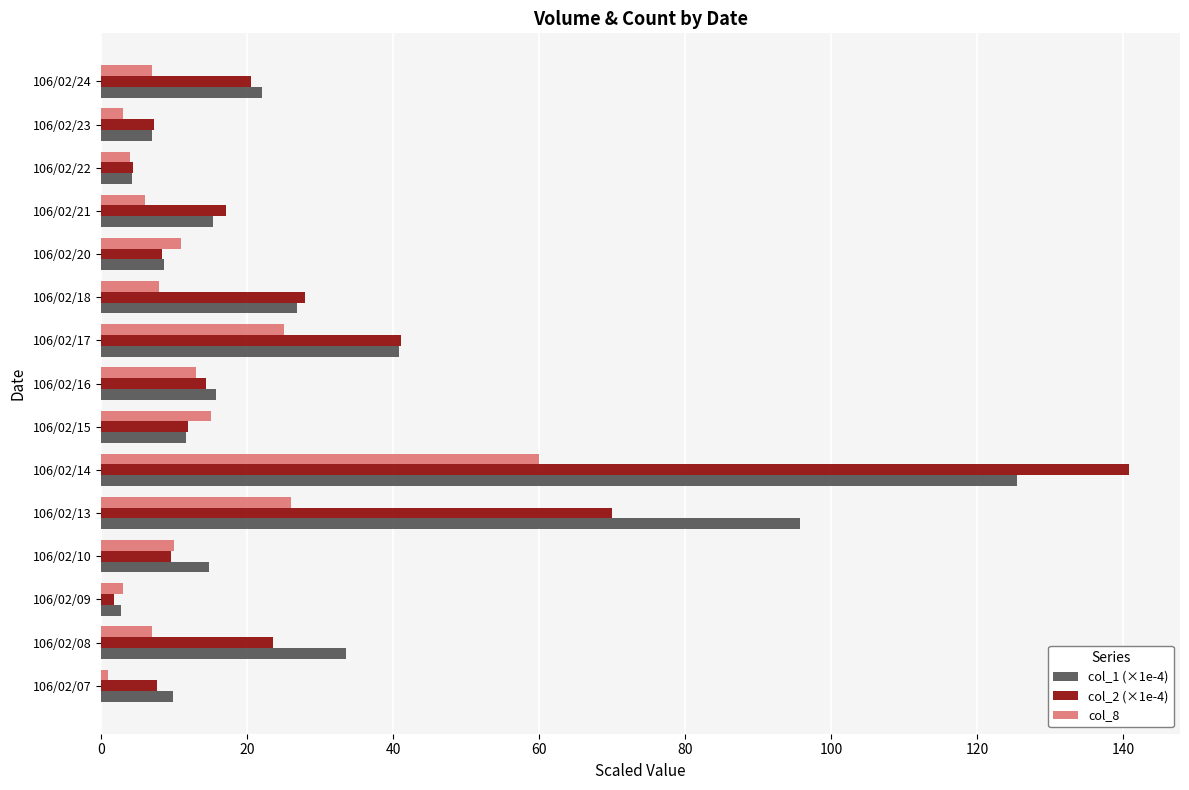

Which category has the lowest value in the col_1 (×1e-4) series?

106/02/09